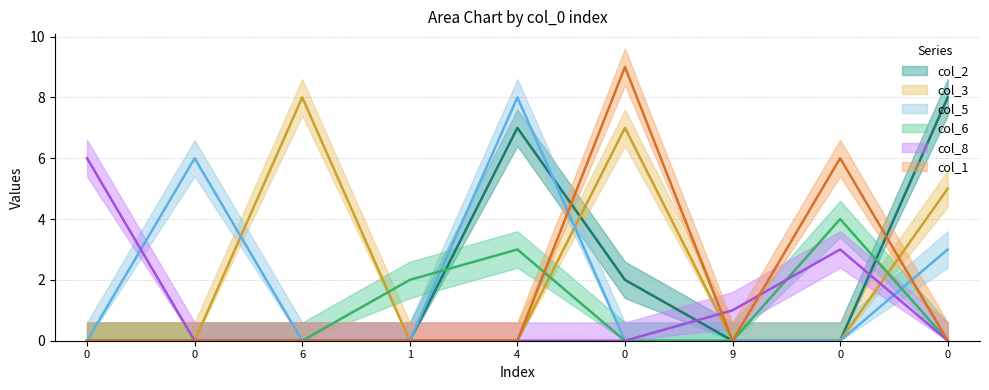

Rank the series at 6 from highest to lowest value.

col_3, col_2, col_5, col_6, col_8, col_1